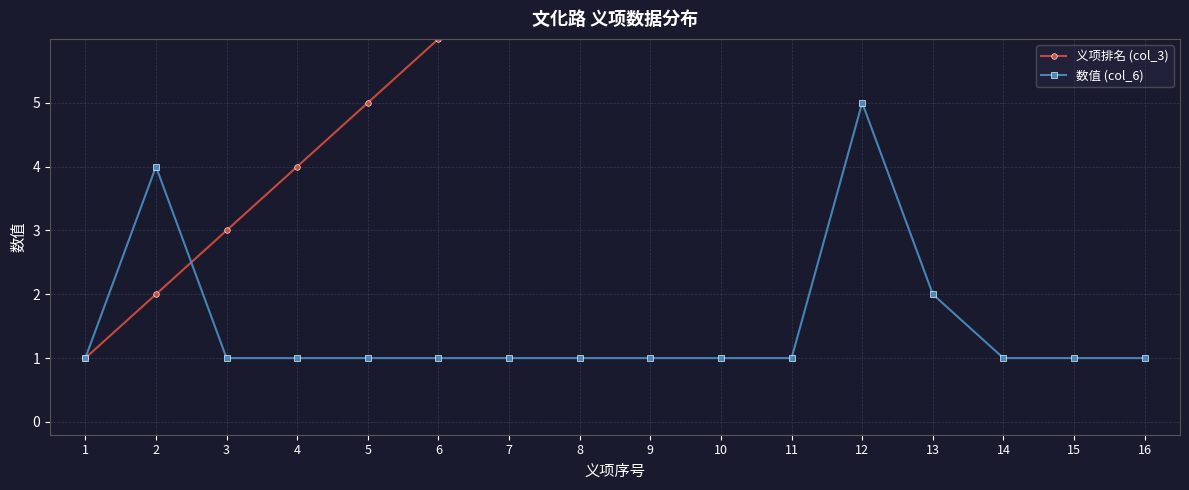

What is the value of the 数值 (col_6) point at the 6th from the left?

1